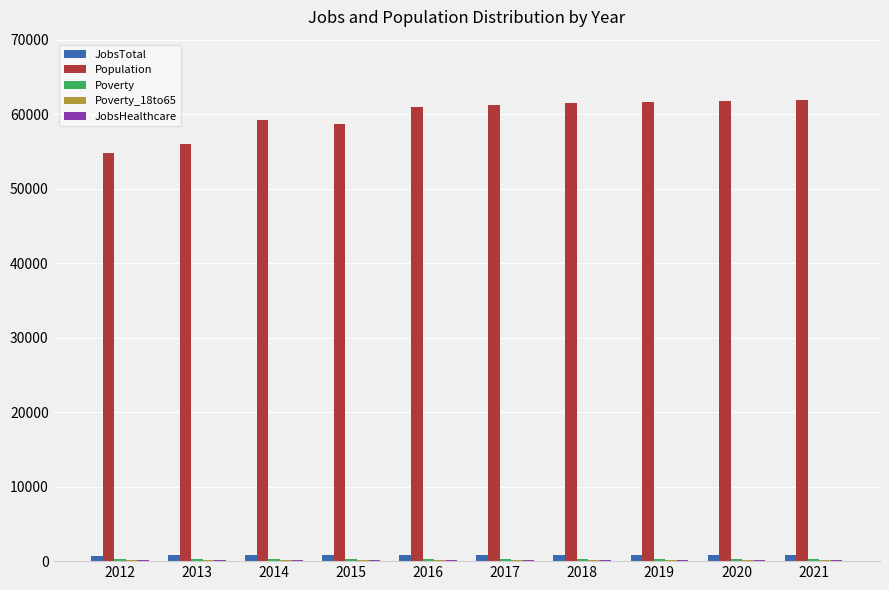

What is the spread (max minus min) of values at 2016?

60864